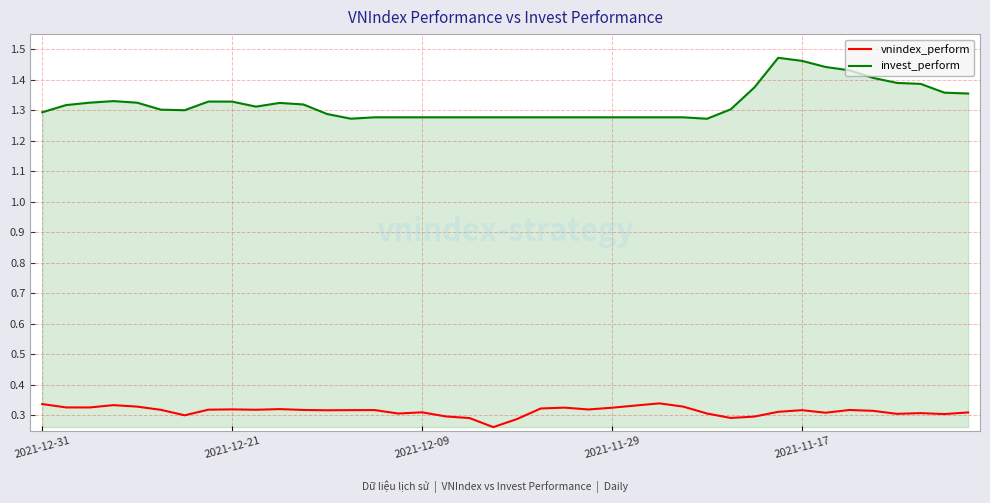

Which series has the widest spread of values?

invest_perform